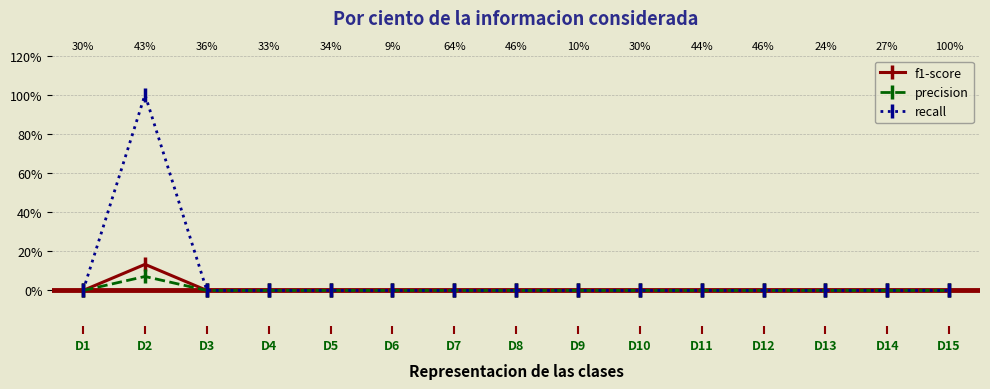

Reading left to right, transcribe all the data shown in this chart.

f1-score: D1=0.0	D2=0.1	D3=0.0	D4=0.0	D5=0.0	D6=0.0	D7=0.0	D8=0.0	D9=0.0	D10=0.0	D11=0.0	D12=0.0	D13=0.0	D14=0.0	D15=0.0
precision: D1=0.0	D2=0.1	D3=0.0	D4=0.0	D5=0.0	D6=0.0	D7=0.0	D8=0.0	D9=0.0	D10=0.0	D11=0.0	D12=0.0	D13=0.0	D14=0.0	D15=0.0
recall: D1=0.0	D2=1.0	D3=0.0	D4=0.0	D5=0.0	D6=0.0	D7=0.0	D8=0.0	D9=0.0	D10=0.0	D11=0.0	D12=0.0	D13=0.0	D14=0.0	D15=0.0